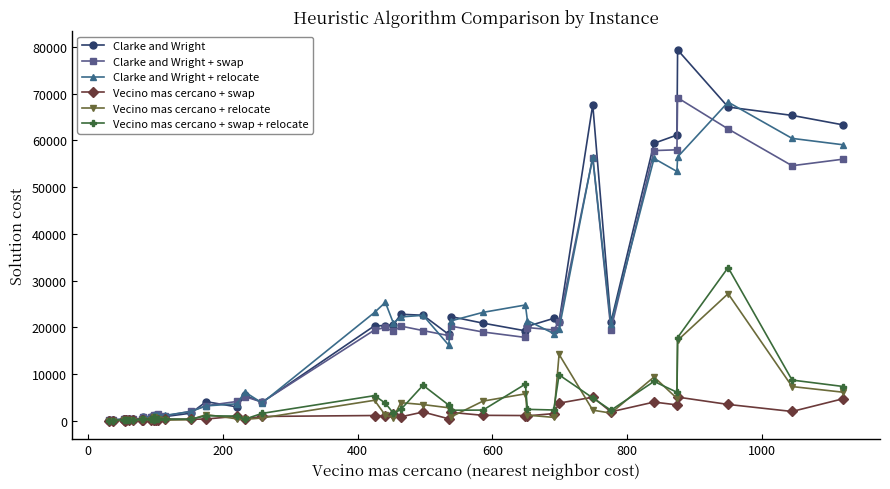

In Vecino mas cercano + swap, how many points are higher than both neighbors (excluding endpoints)?

12